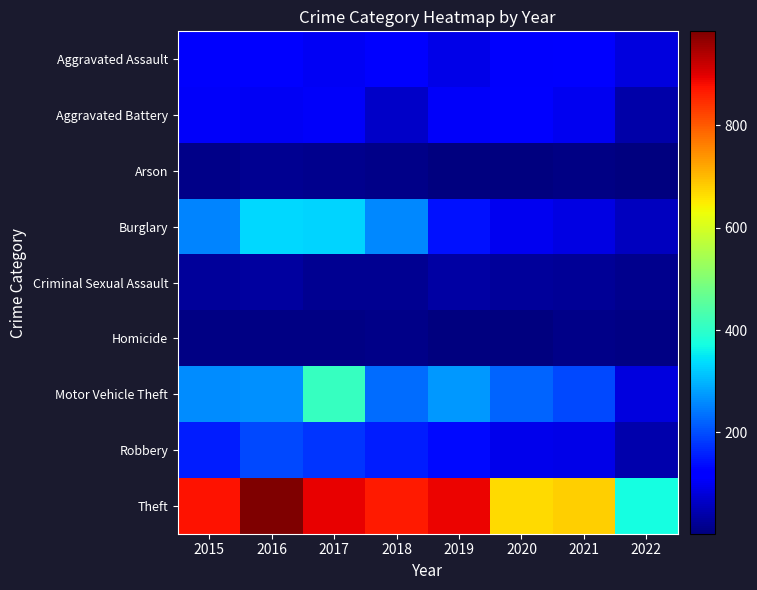

What is the smallest value displayed?

2